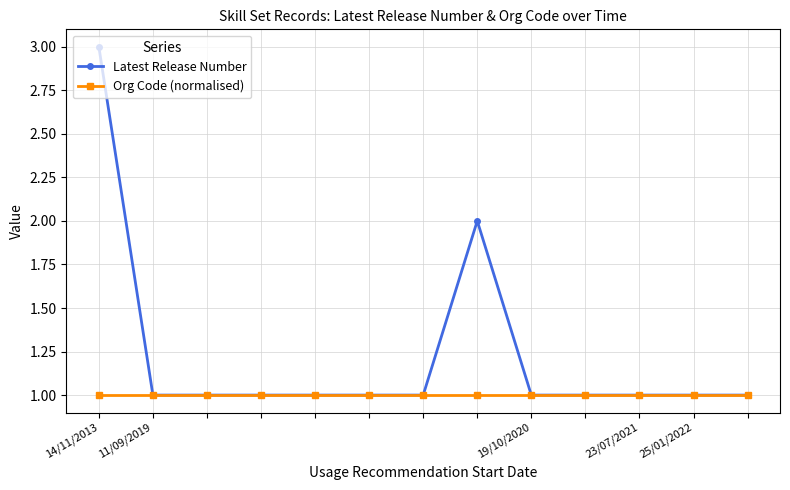

List the series in order of their peak value, highest first.

Latest Release Number, Org Code (normalised)